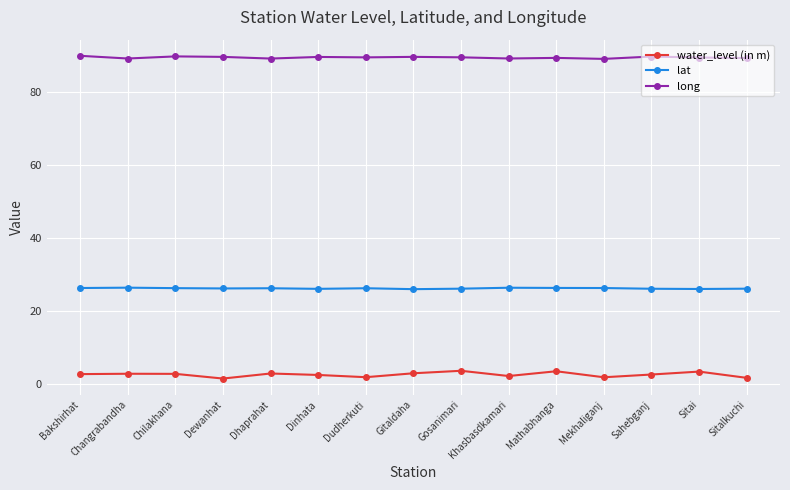

What is the average value of the long series?

89.3